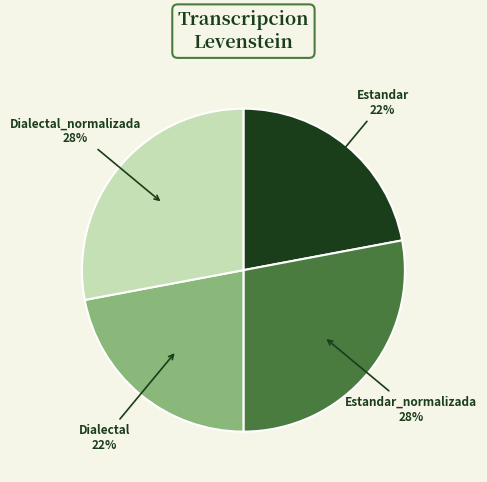

Is there any slice that represents more than half of the pie?

No